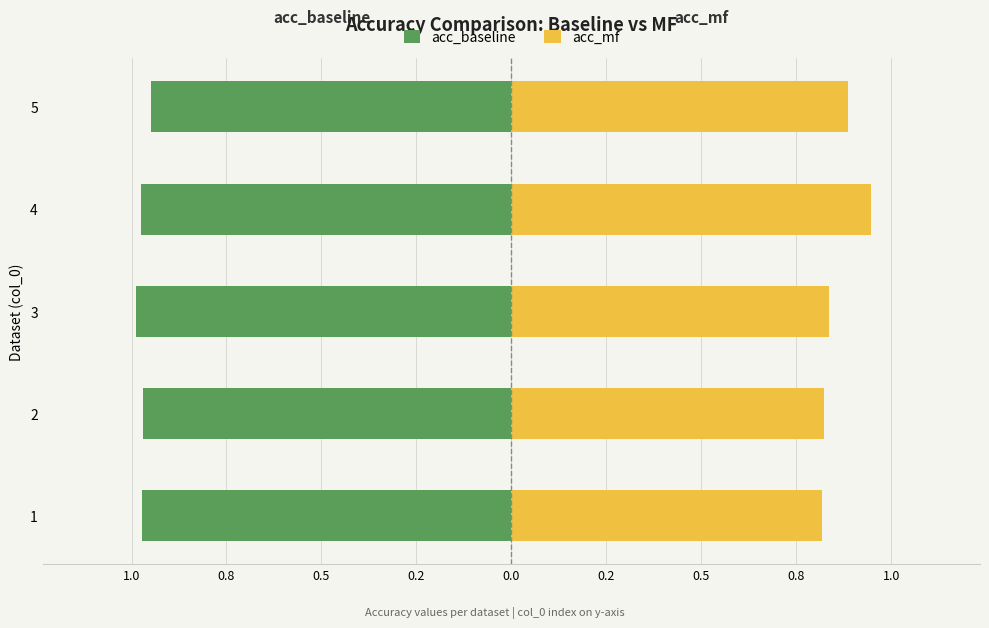

What is the value of the acc_mf bar at the 1st from the left?

0.8